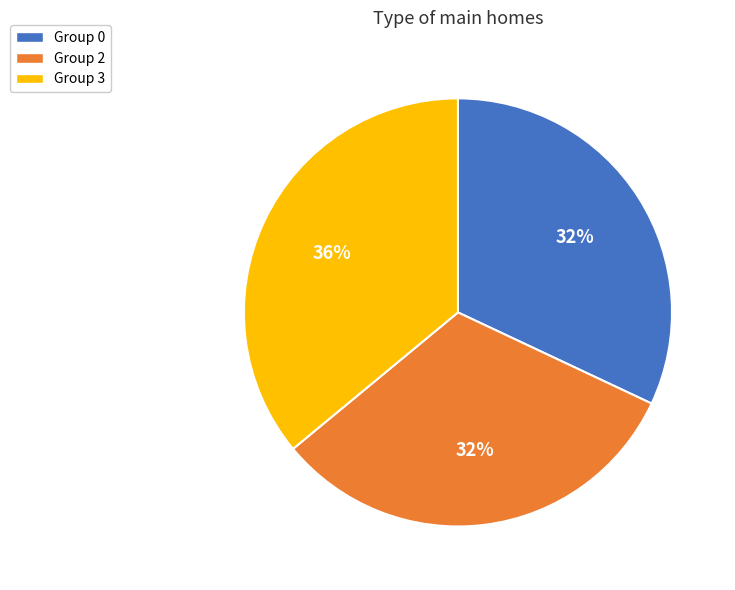

What percentage is the Group 2 slice, to the nearest percent?

32%